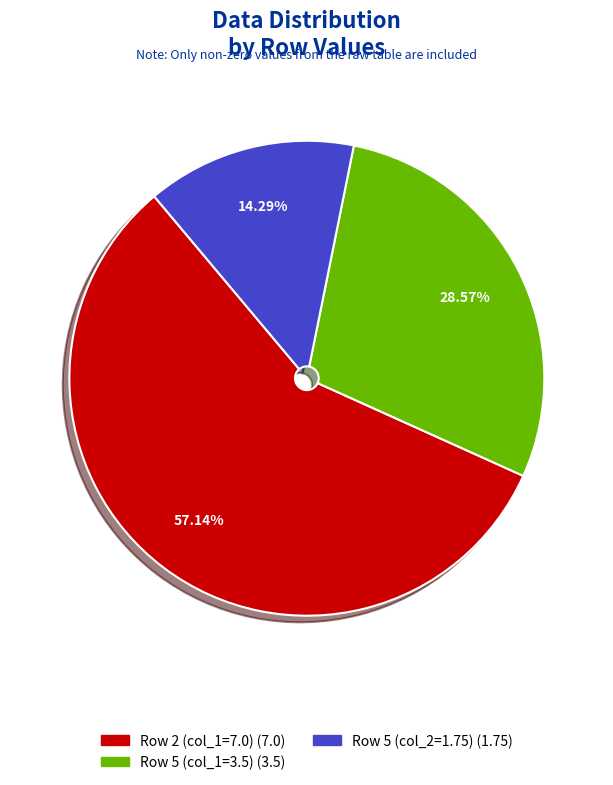

Is the sum of Row 2 (col_1=7.0) and Row 5 (col_1=3.5) greater than half?

Yes